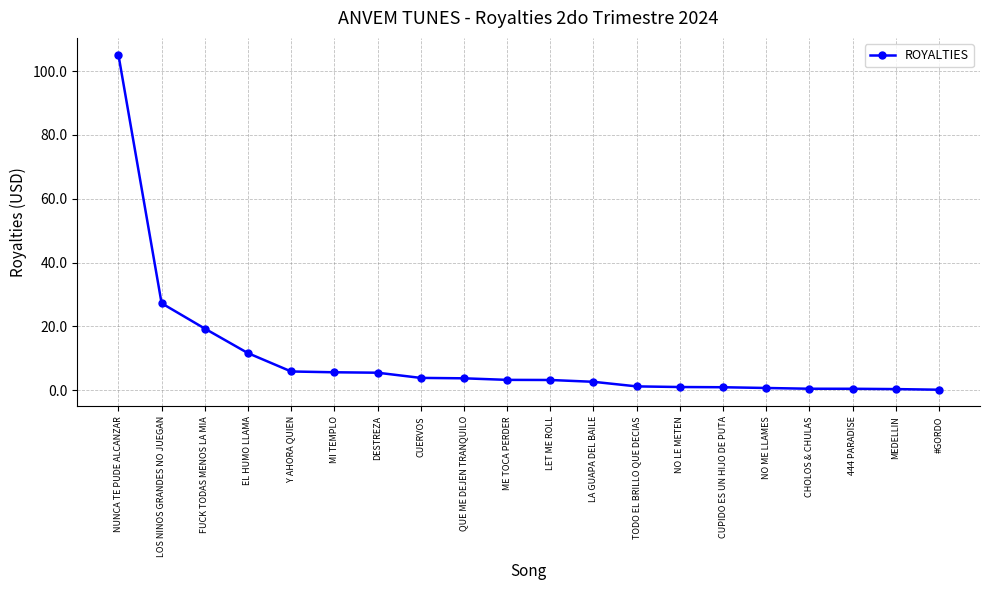

Which label corresponds to the largest value in the chart?

NUNCA TE PUDE ALCANZAR